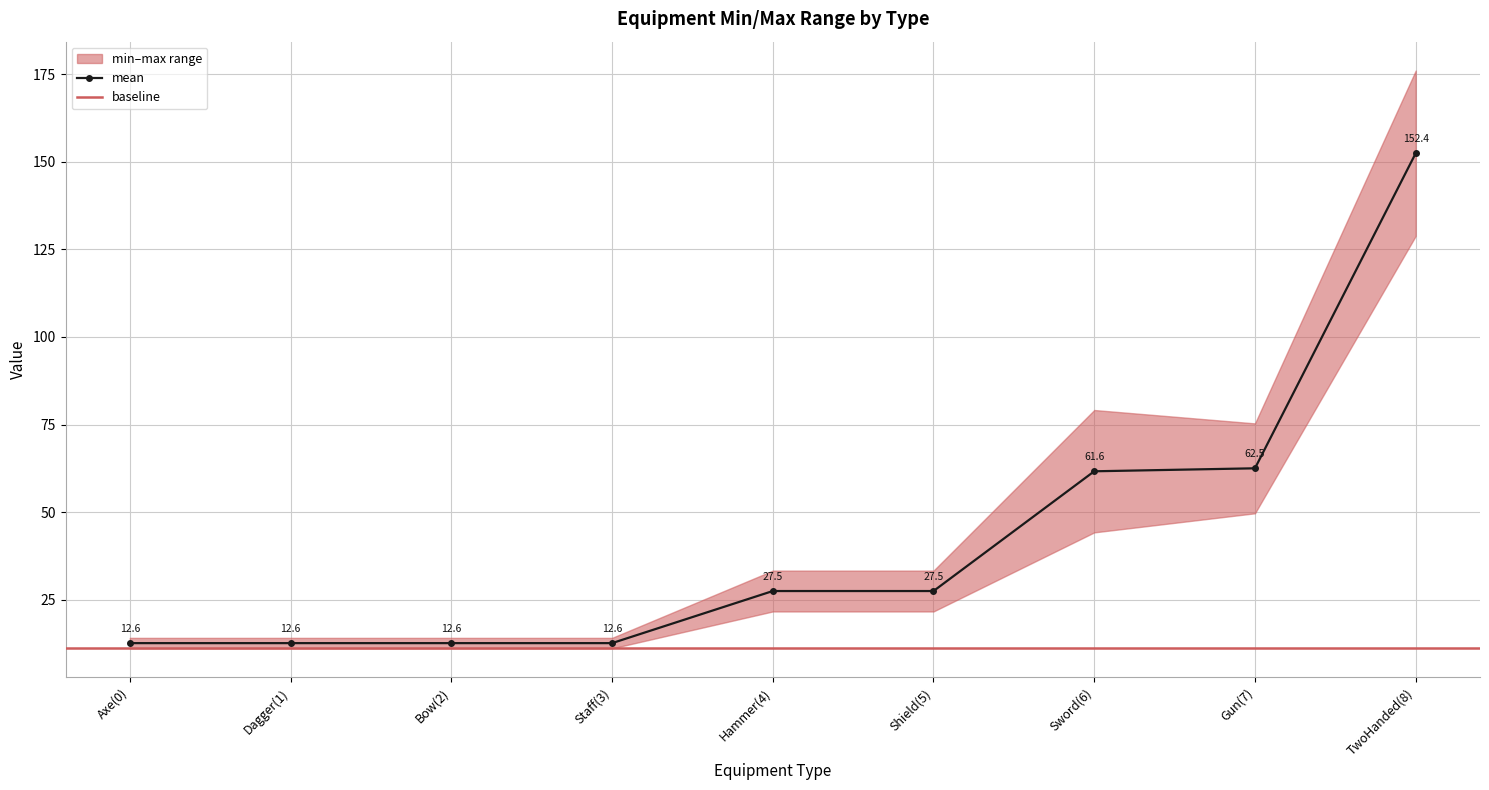

True or false: mean and max intersect in this chart.

False